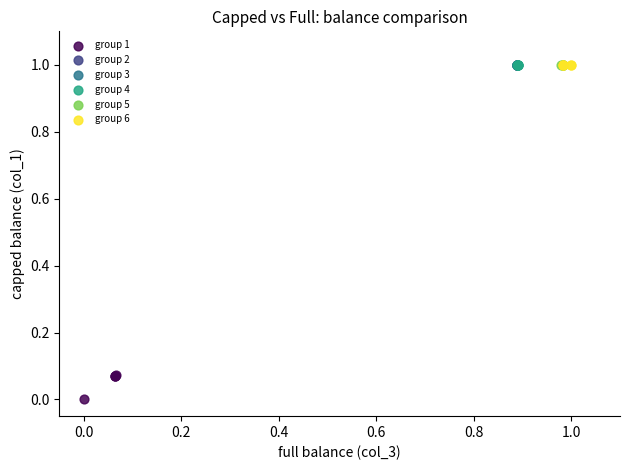

Which series reaches the minimum Y coordinate?

group 1